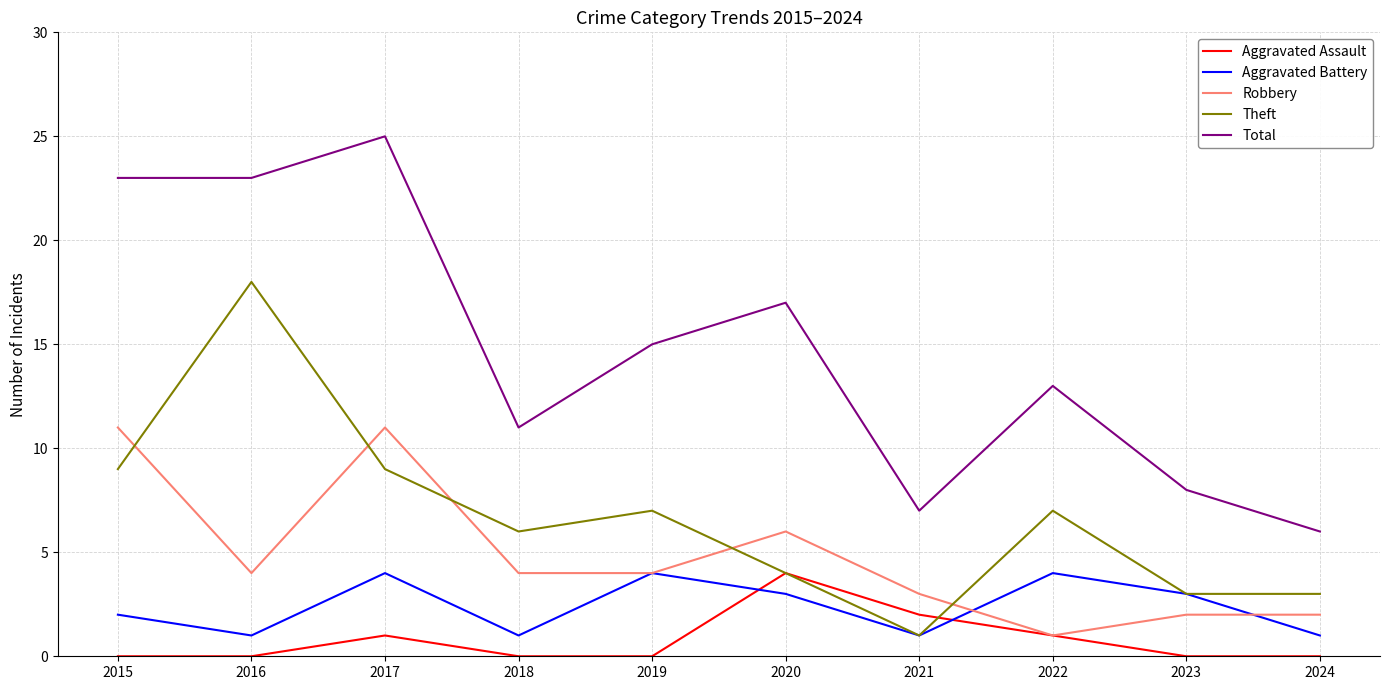

What is the spread (max minus min) of values at 2016?

23